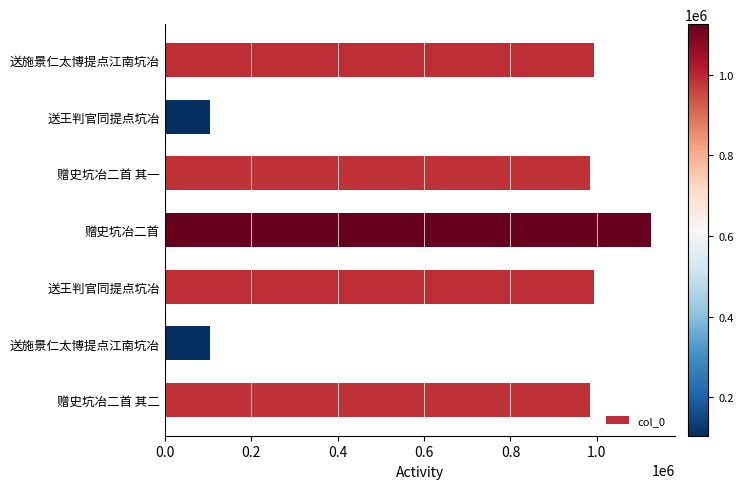

How many categories are shown in the chart?

7